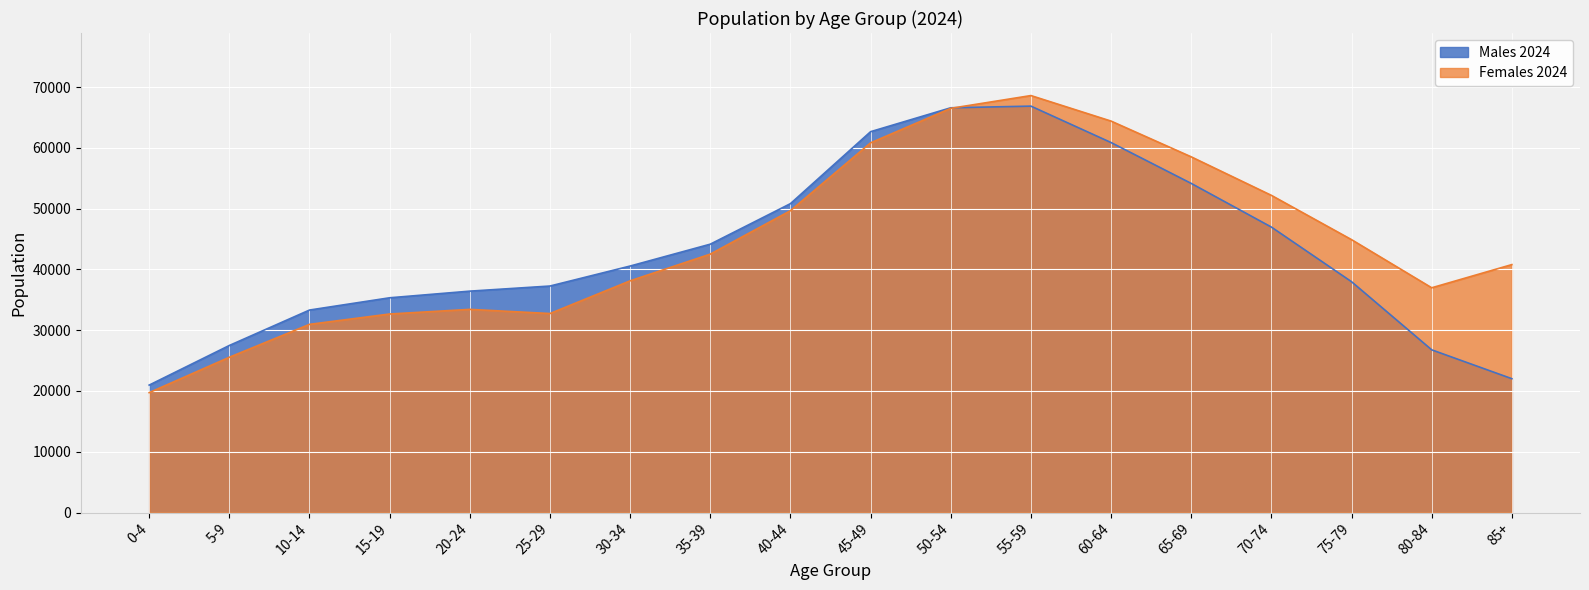

Reading left to right, what are all the values shown in this chart?

Females 2024: 0-4=19730	5-9=25551	10-14=30965	15-19=32668	20-24=33431	25-29=32745	30-34=38127	35-39=42521	40-44=49667	45-49=60833	50-54=66511	55-59=68611	60-64=64410	65-69=58527	70-74=52190	75-79=44902	80-84=36982	85+=40800
Males 2024: 0-4=20970	5-9=27490	10-14=33319	15-19=35337	20-24=36430	25-29=37271	30-34=40560	35-39=44159	40-44=50827	45-49=62668	50-54=66601	55-59=66873	60-64=60878	65-69=54155	70-74=46970	75-79=37979	80-84=26772	85+=22023